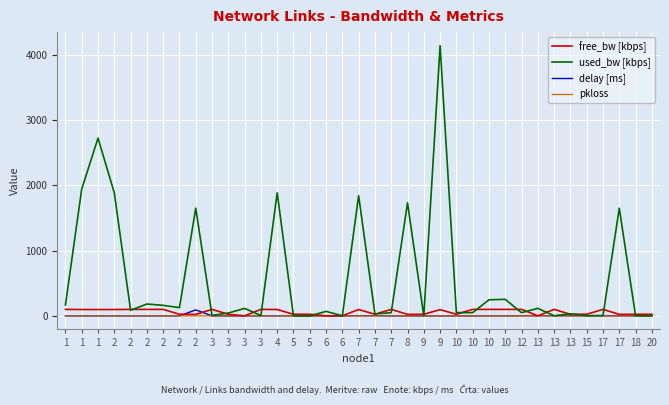

How many interior local valleys does the free_bw [kbps] series have?

13